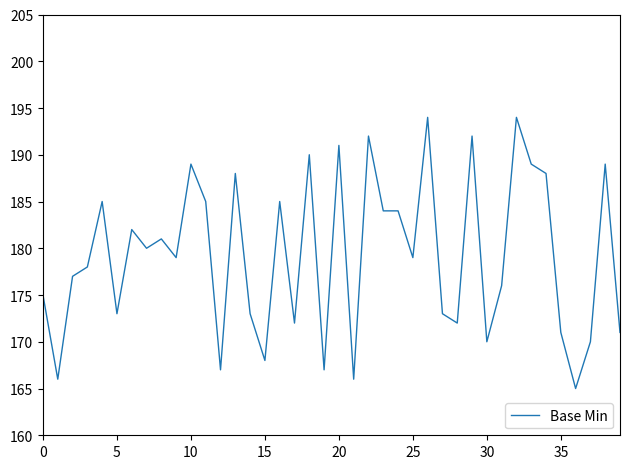

Reading left to right, extract all data points from this chart.

175	166	177	178	185	173	182	180	181	179	189	185	167	188	173	168	185	172	190	167	191	166	192	184	184	179	194	173	172	192	170	176	194	189	188	171	165	170	189	171